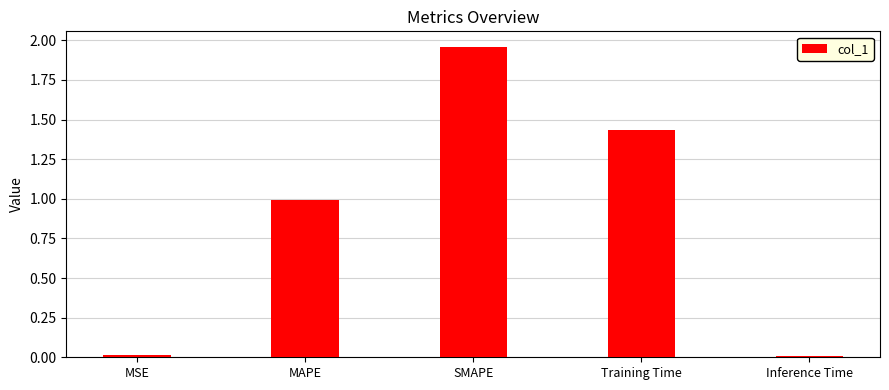

At which category does the chart reach its peak across all series?

SMAPE